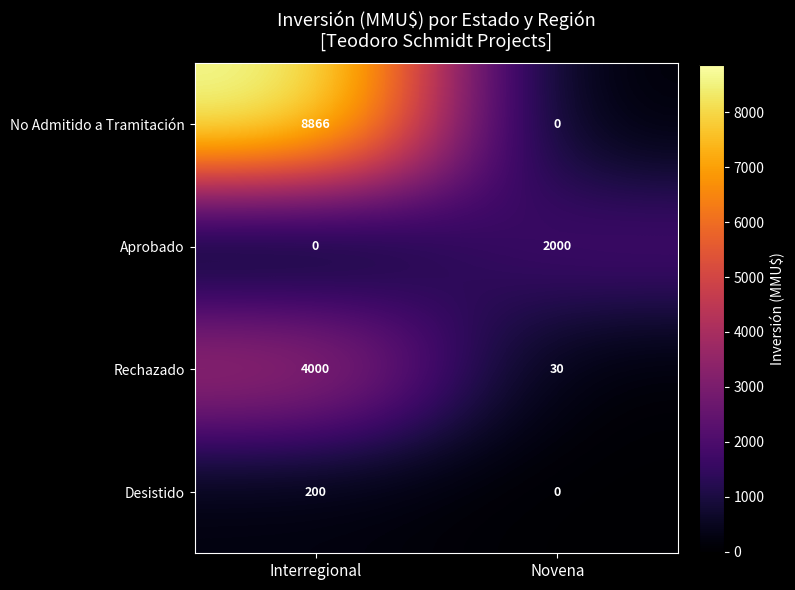

How many data points in Desistido are less than 200?

1